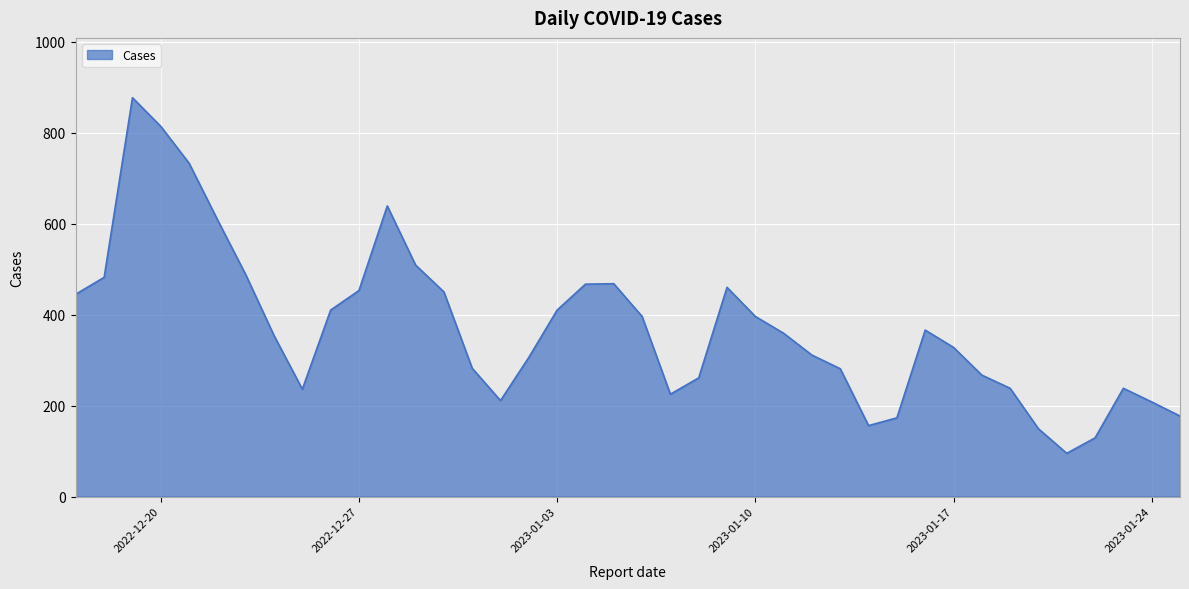

What is the difference between the maximum and minimum values?

782